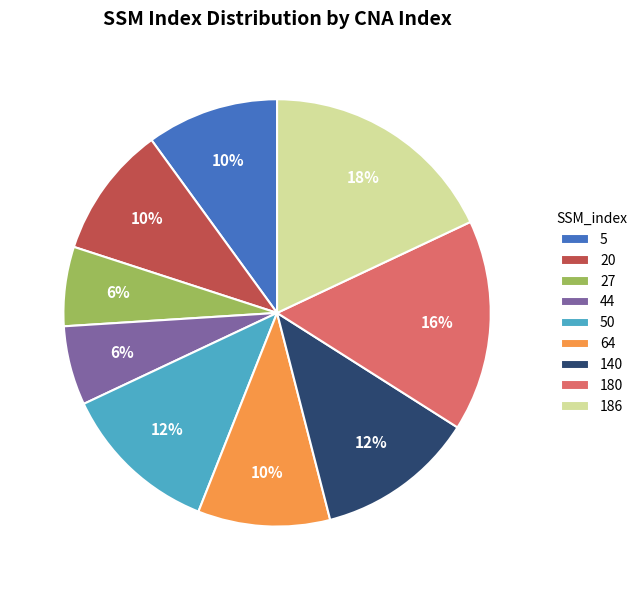

To the nearest percent, what is the difference between the 27 and 20 slice percentages?

4%